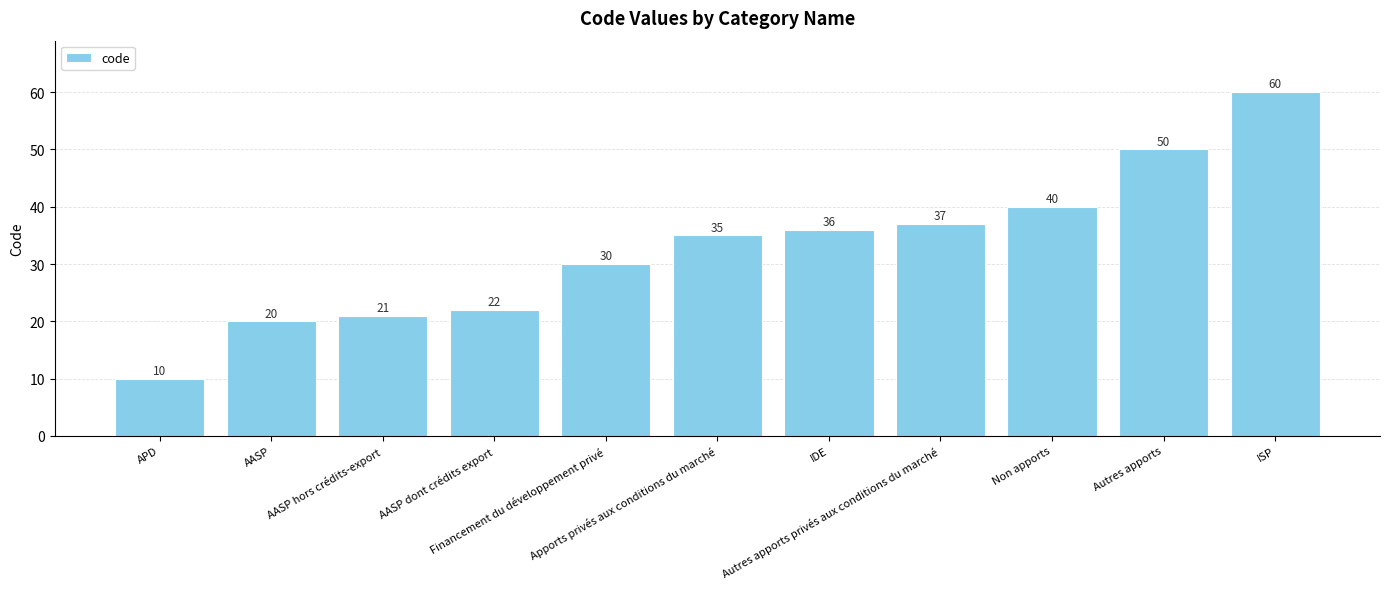

What is the difference between the maximum and minimum values?

50